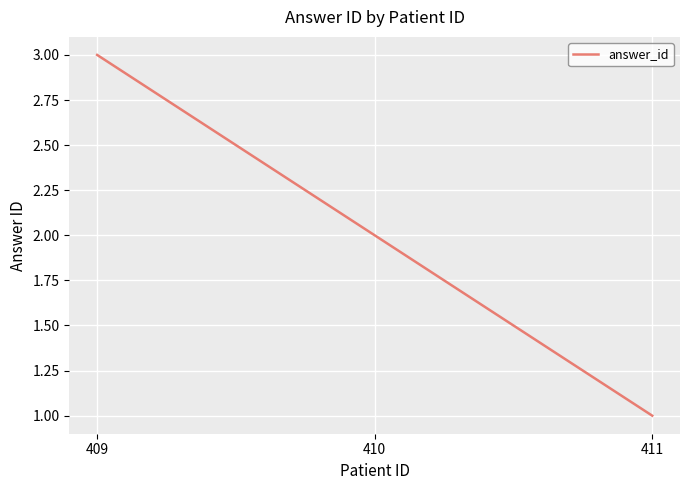

Where does the data first go above 2?

409